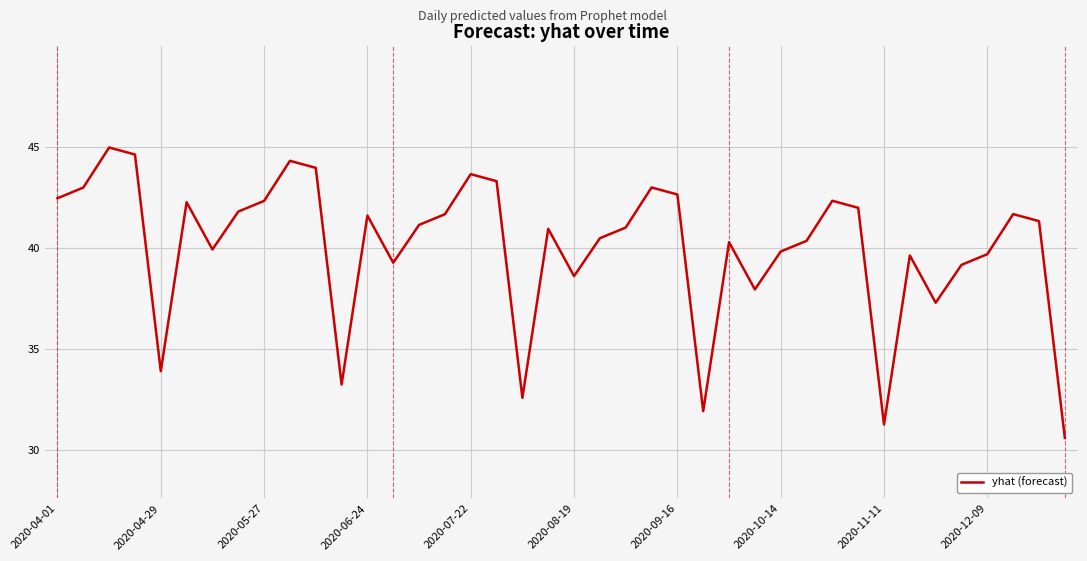

What is the minimum value shown in the chart?

30.6